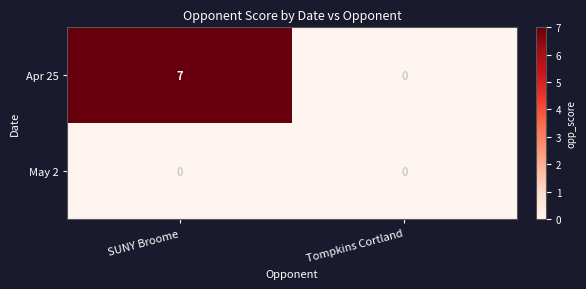

What is the maximum value shown in the chart?

7